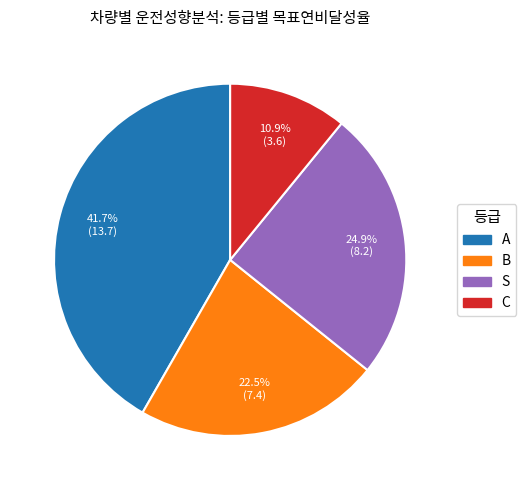

What percentage is the S slice, to the nearest percent?

25%